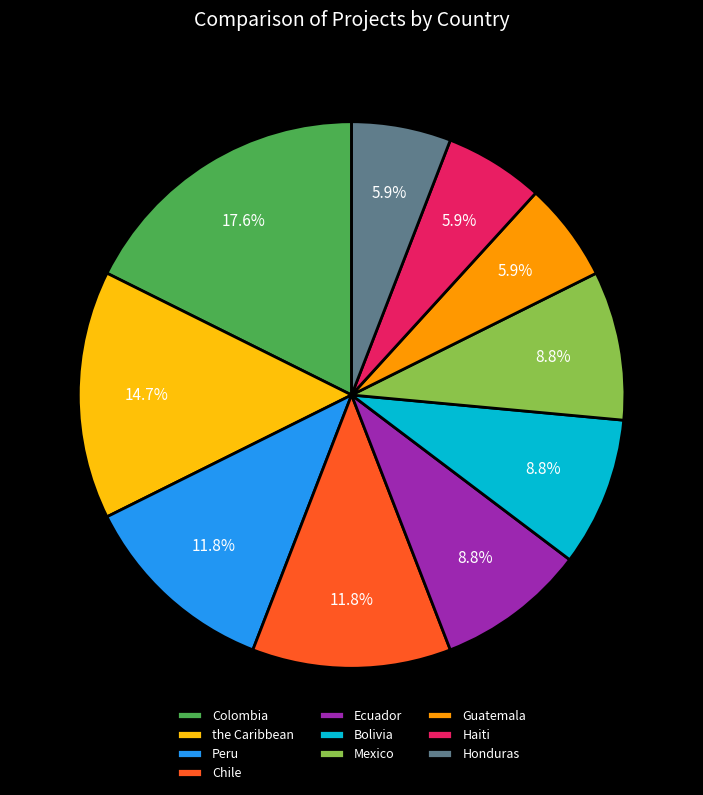

What is the ratio of the value at Guatemala to the value at Peru?

0.5